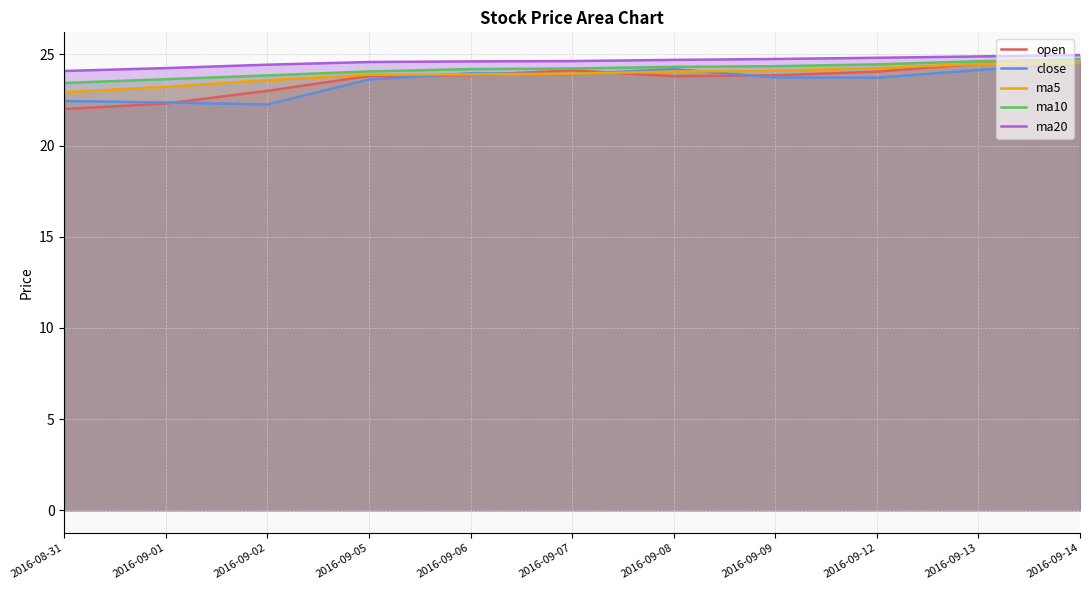

What is the value of the ma5 point at the 11th from the left?

24.5